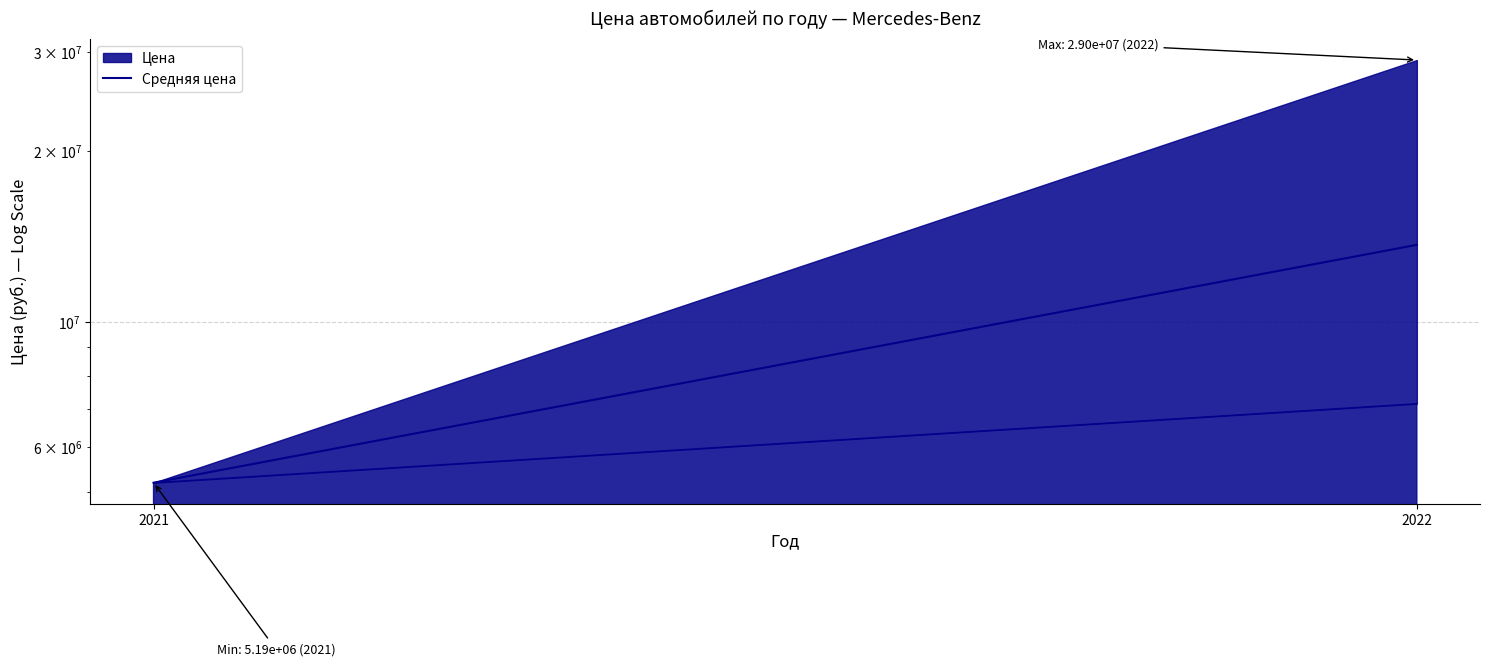

Which has a higher value, 2021 or 2022?

2022